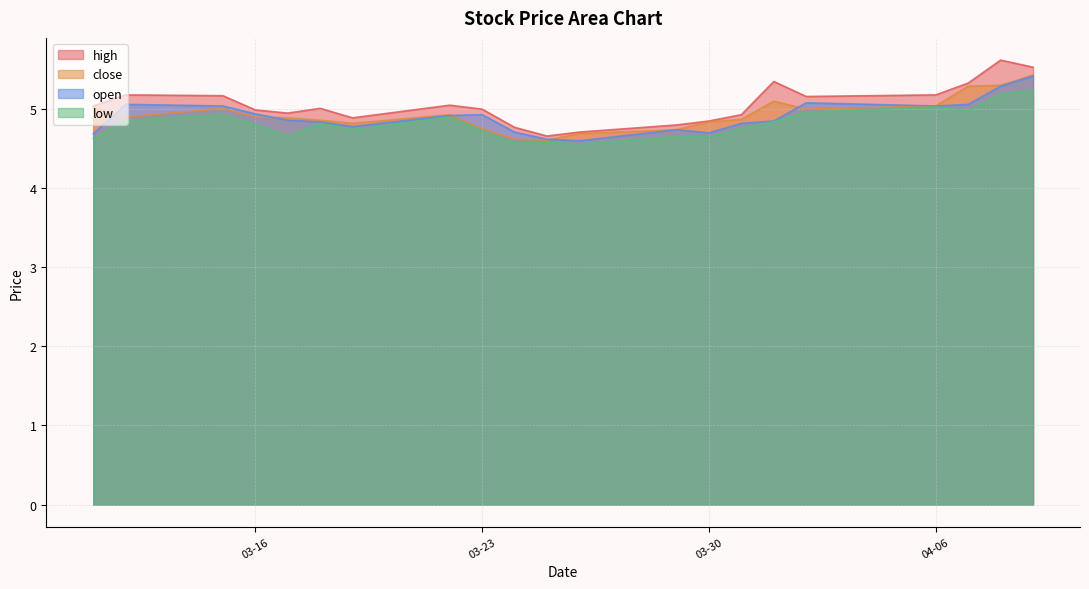

True or false: open and high intersect in this chart.

False